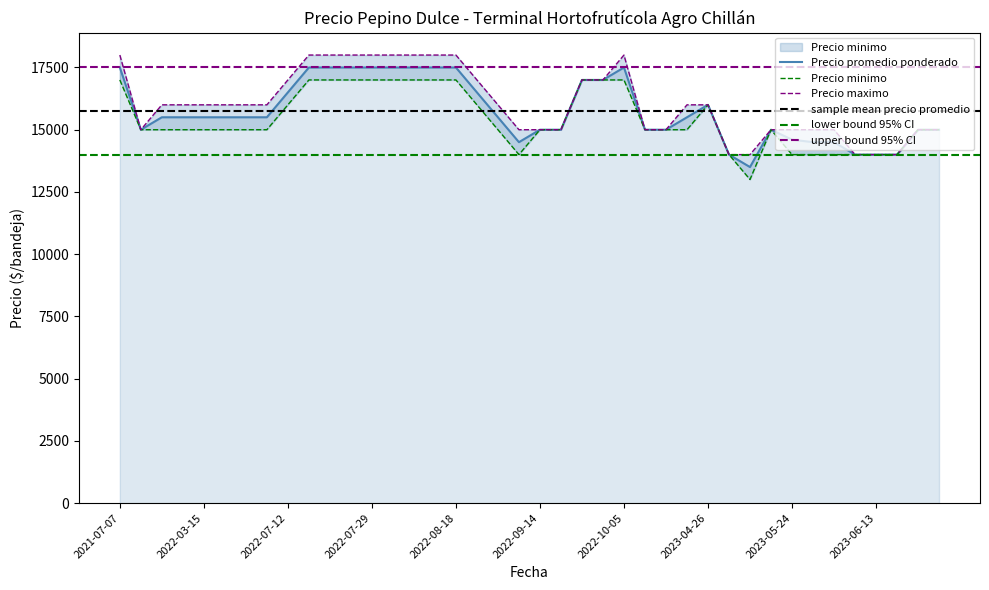

Which series has the largest range (max minus min)?

Precio promedio ponderado